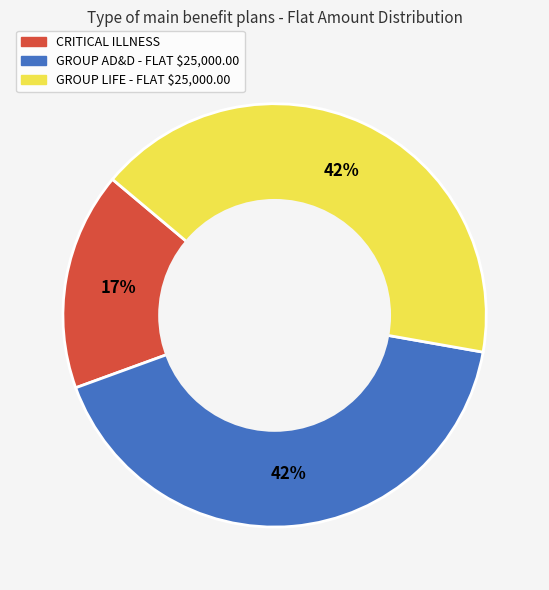

What is the smallest slice in the pie chart?

CRITICAL ILLNESS